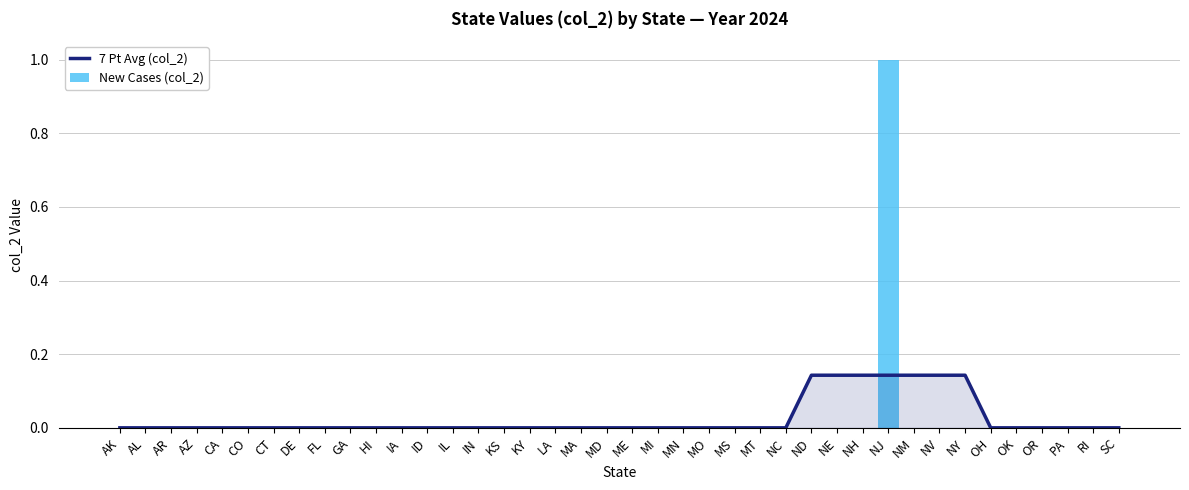

At which category does the chart reach its peak across all series?

NJ